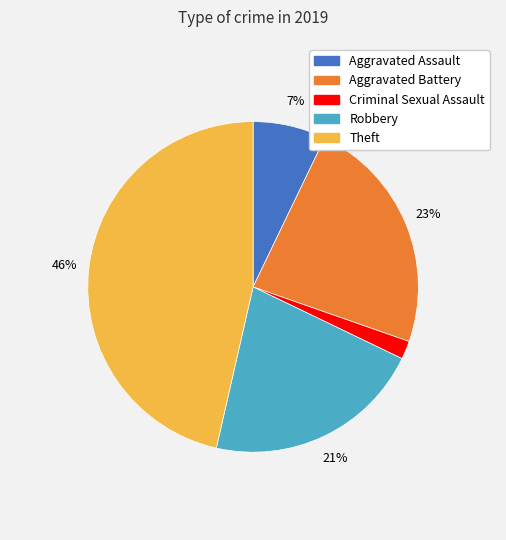

To the nearest percent, what is the average slice percentage?

20%